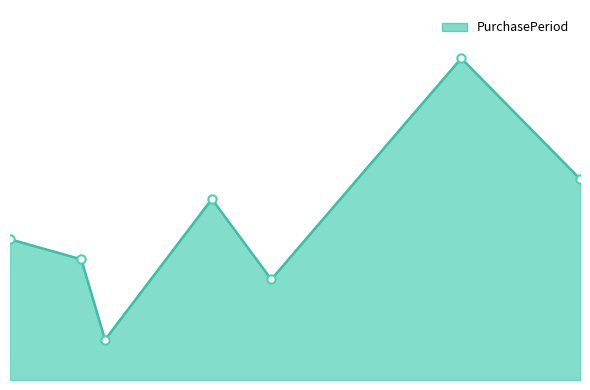

Is this an area chart (filled region under the line)?

Yes